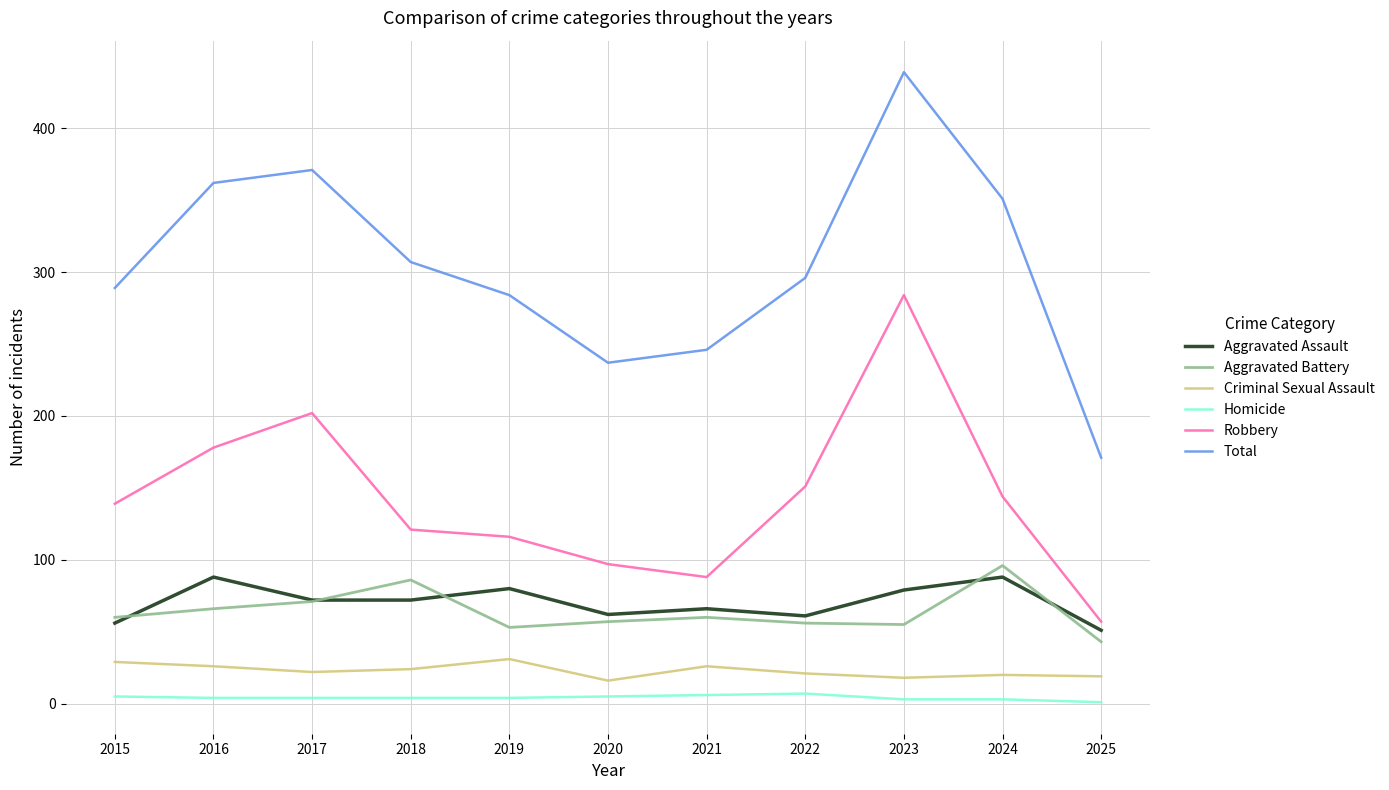

Which series has the largest total across all categories?

Total